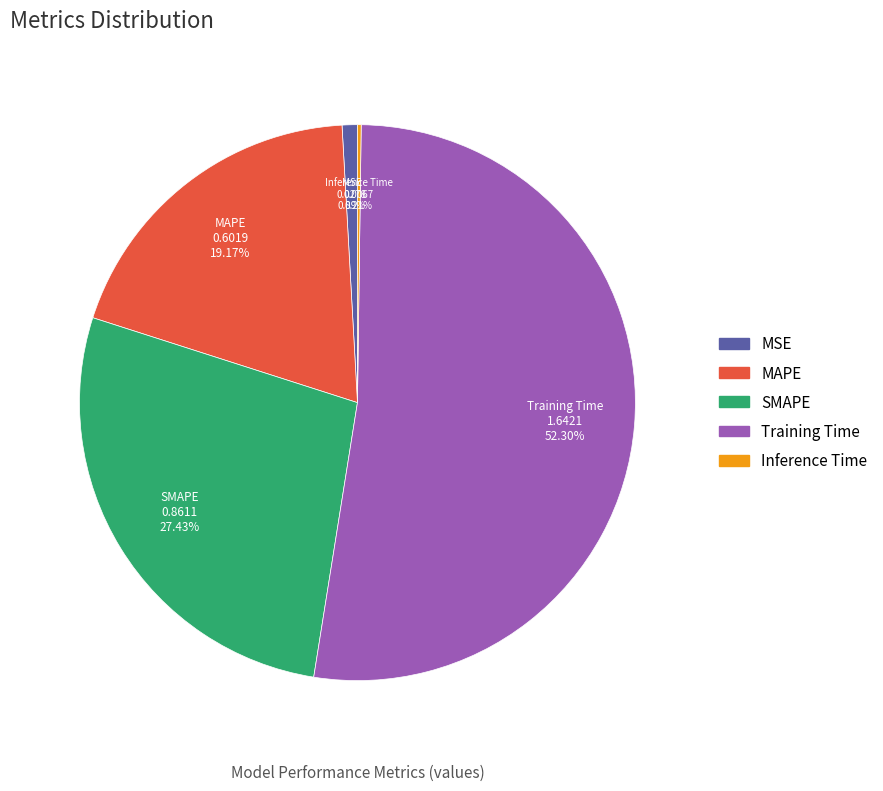

How much of the chart is everything except Training Time?

47.7%